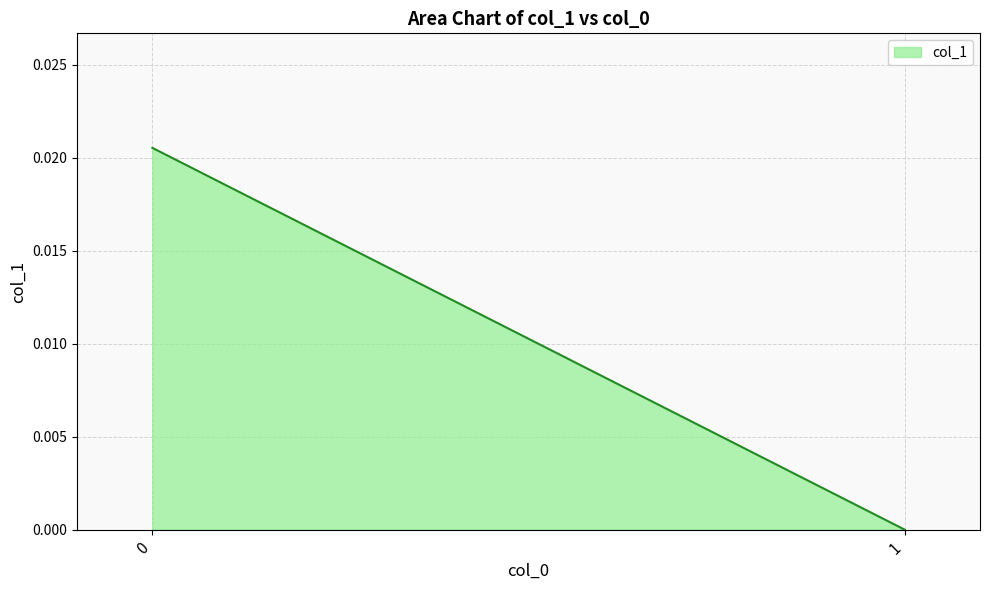

Rank the categories by value from lowest to highest.

1, 0